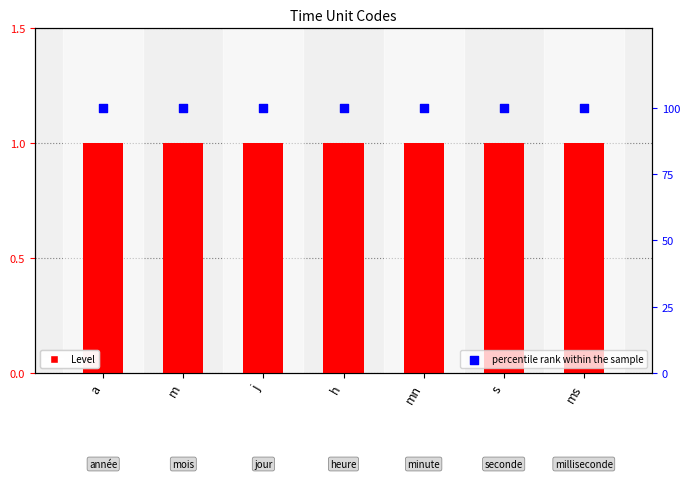

What are all the series names shown in the legend?

Level, percentile rank within the sample